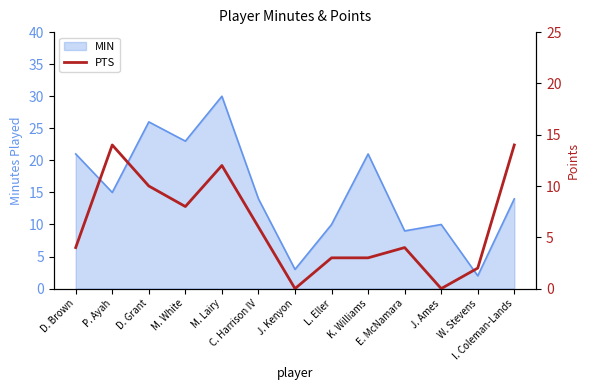

Which has a higher value, D. Grant or M. Lairy?

M. Lairy